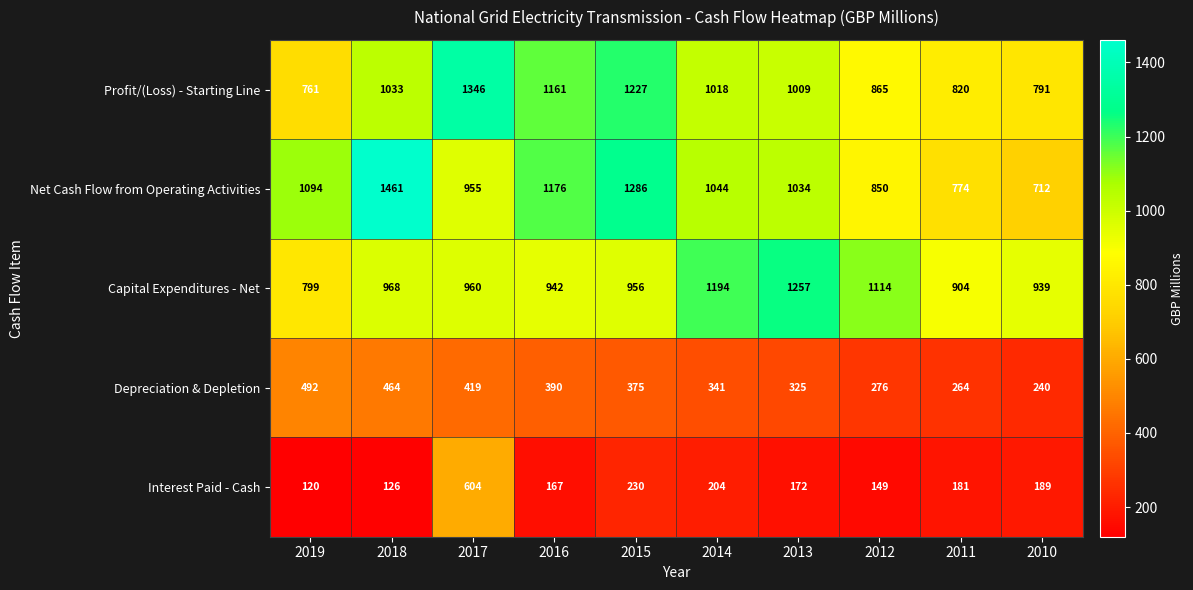

How many categories are shown in the chart?

10